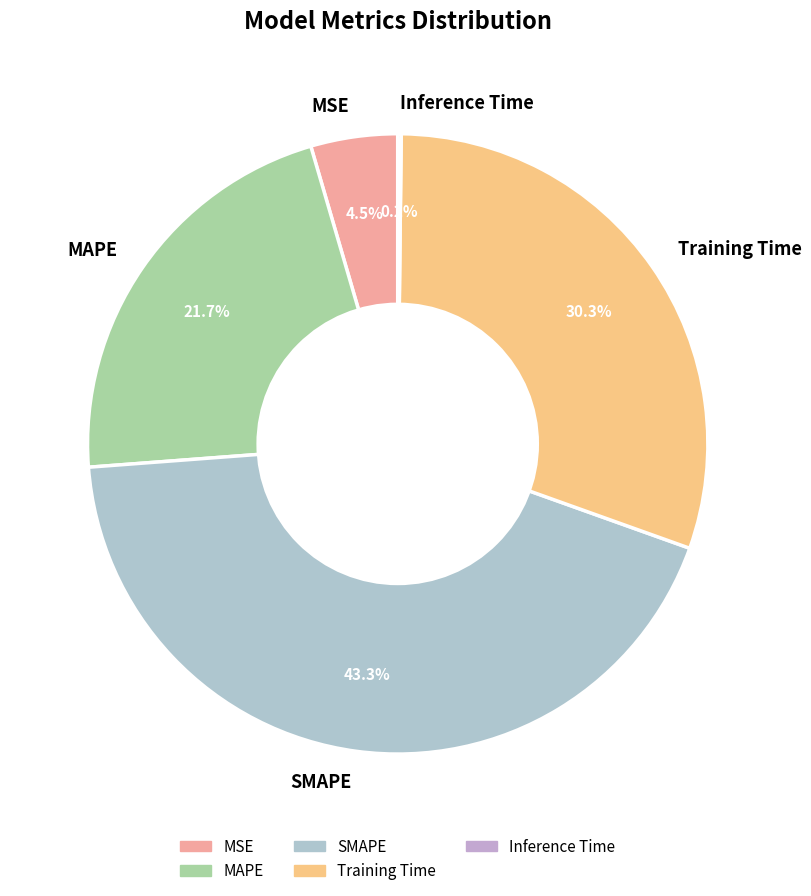

To the nearest percent, what is the difference between the largest and smallest slice percentages?

43%